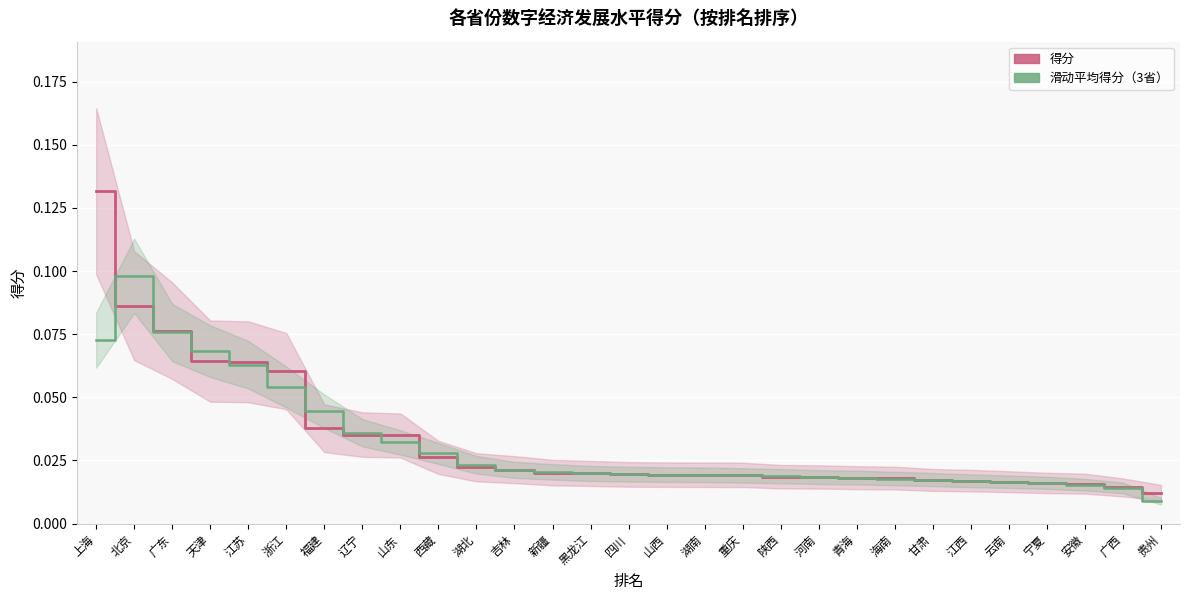

What are all the series names shown in the legend?

得分, 滑动平均得分（3省）